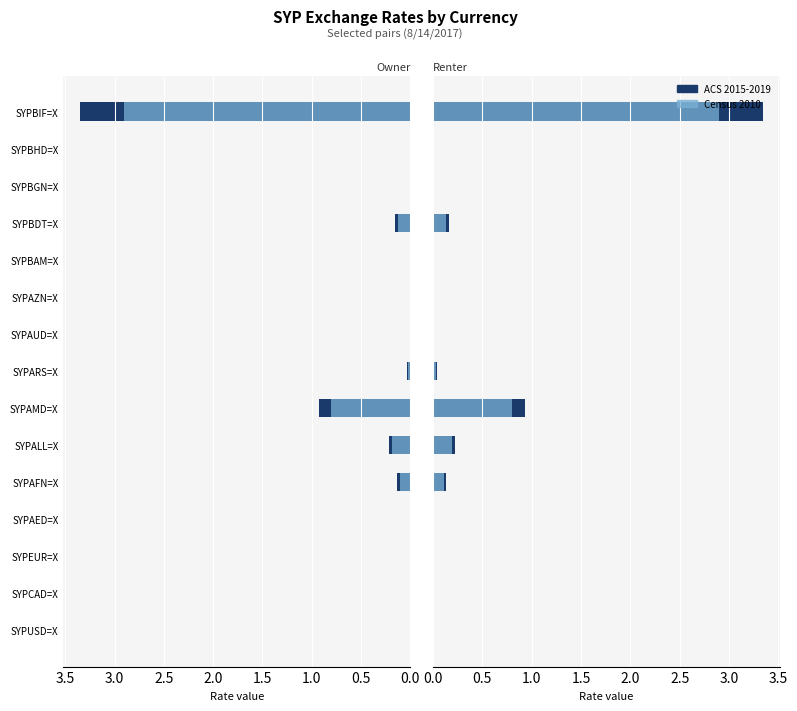

Are the bars horizontal?

Yes